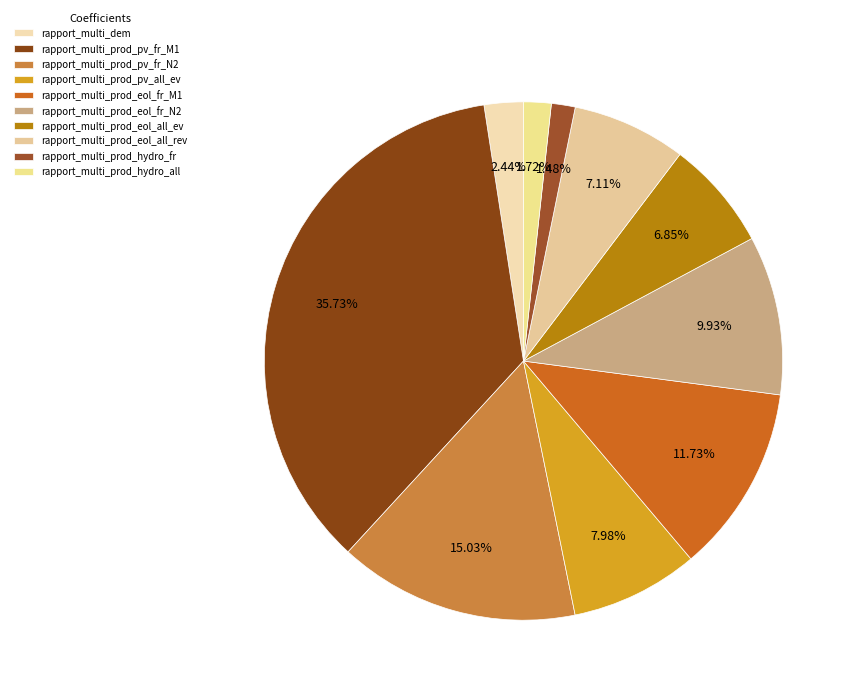

What is the ratio of the value at rapport_multi_prod_pv_fr_M1 to the value at rapport_multi_prod_hydro_all?

20.8